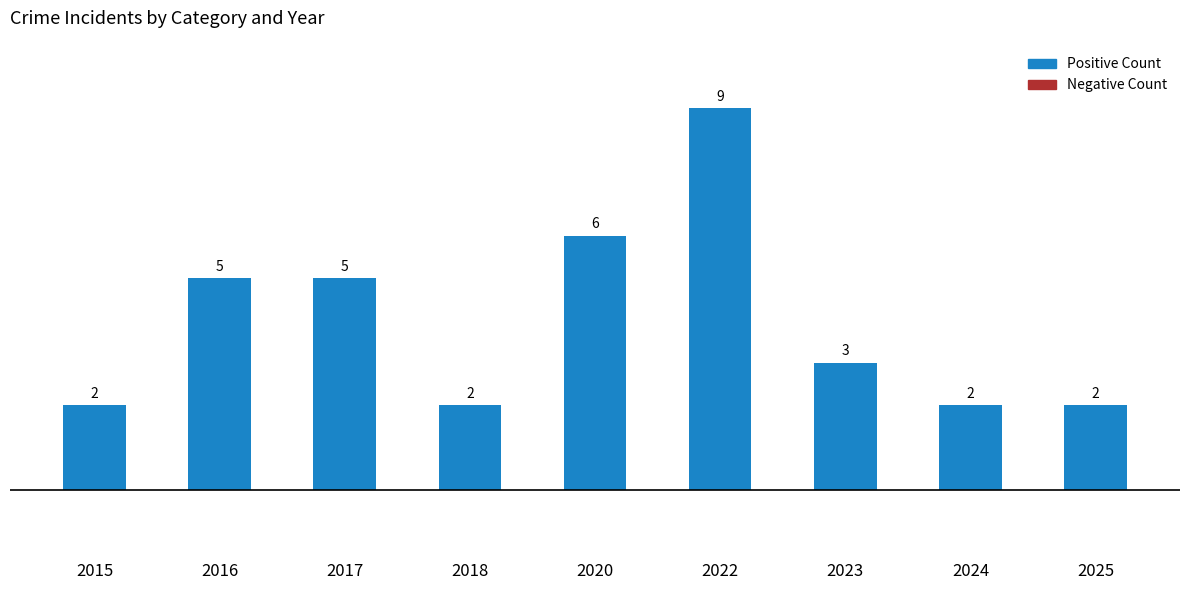

Is it true that the value at 2024 is 2?

True